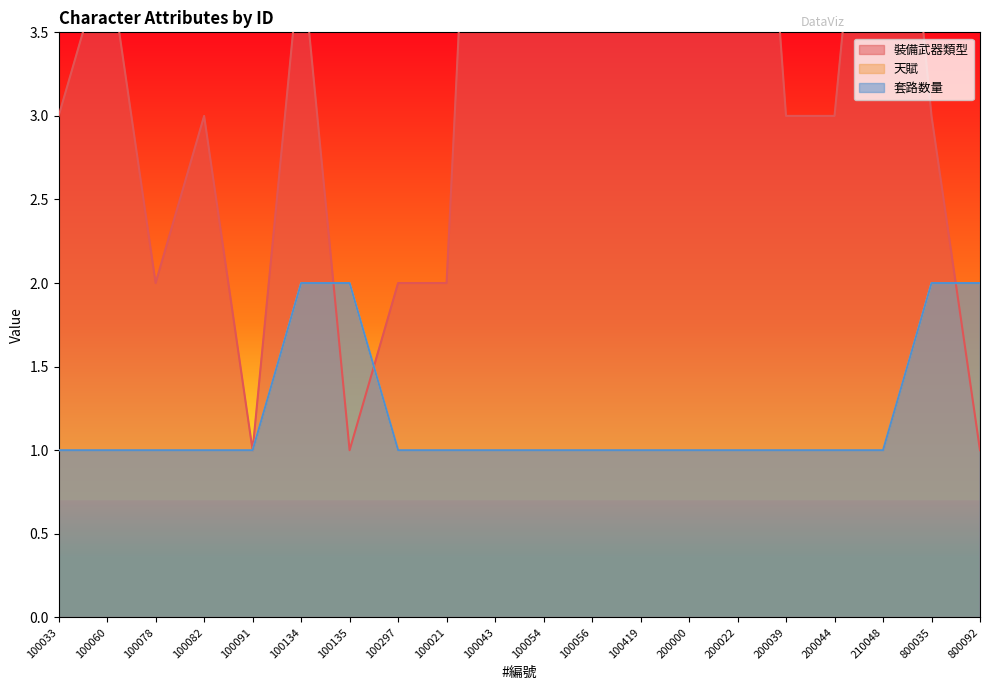

Reading left to right, transcribe all the data shown in this chart.

裝備武器類型: 3	4	2	3	1	4	1	2	2	8	7	6	4	4	7	3	3	6	3	1
天賦: 1	1	1	1	1	2	2	1	1	1	1	1	1	1	1	1	1	1	2	2
套路数量: 1	1	1	1	1	2	2	1	1	1	1	1	1	1	1	1	1	1	2	2